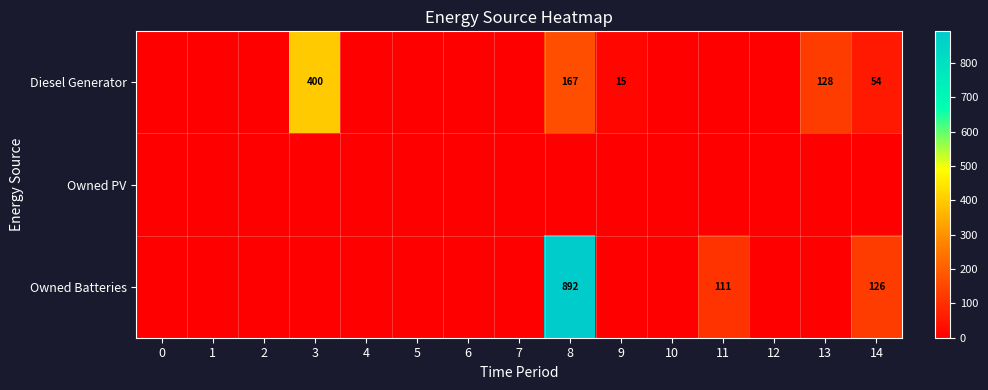

The value of Diesel Generator at 11 is 0. True or false?

True